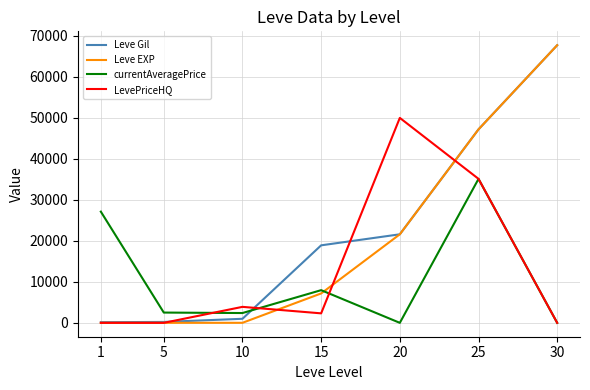

Is this an area chart (filled region under the line)?

No